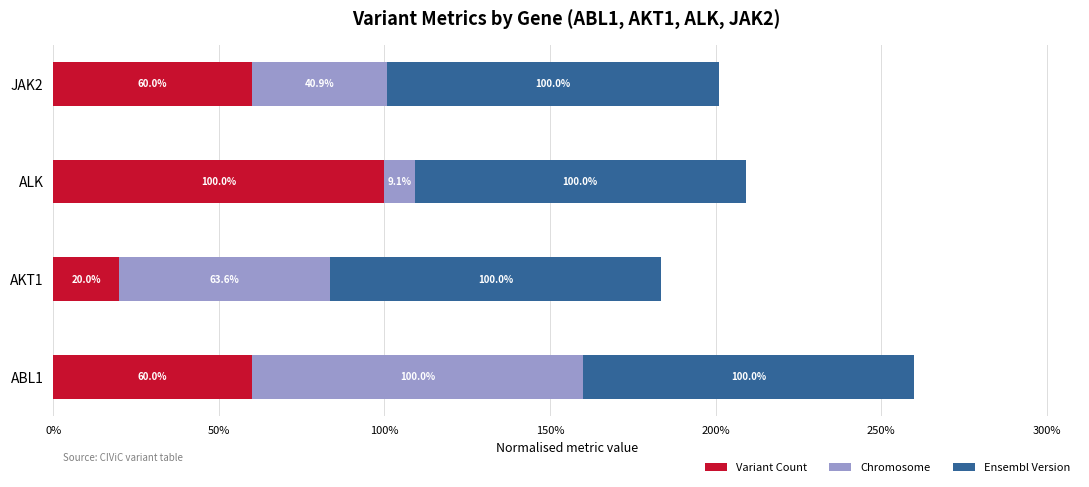

Which category has the highest value in the Variant Count series?

ALK